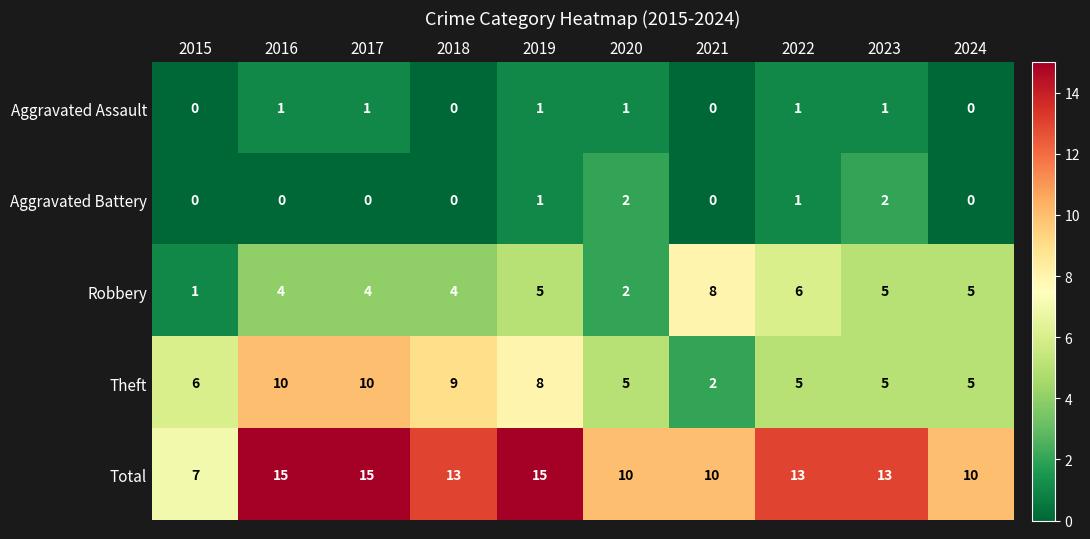

Which series changed the most between 2016 and 2023?

Theft